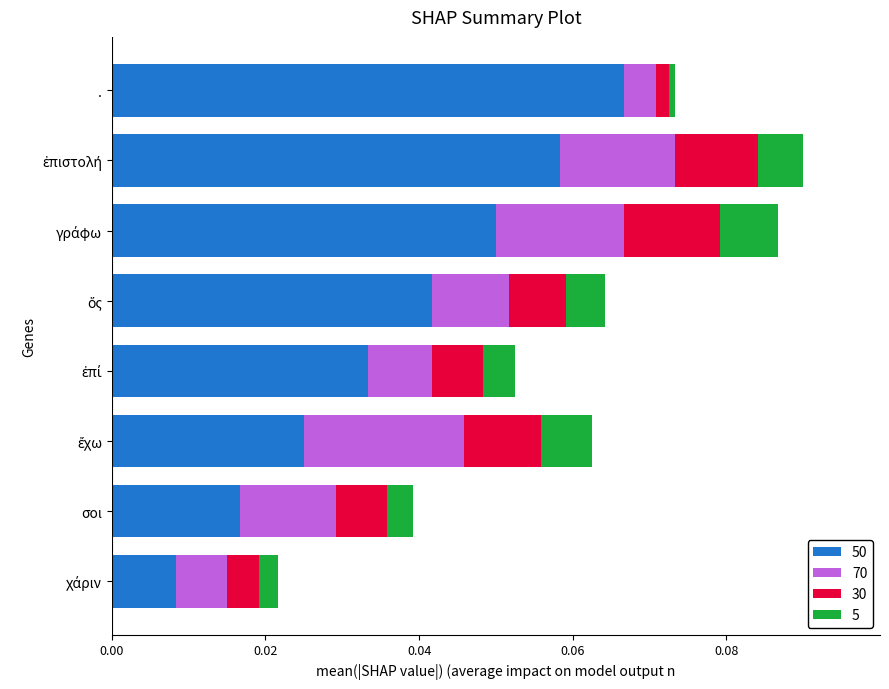

What are all the series names shown in the legend?

50, 70, 30, 5